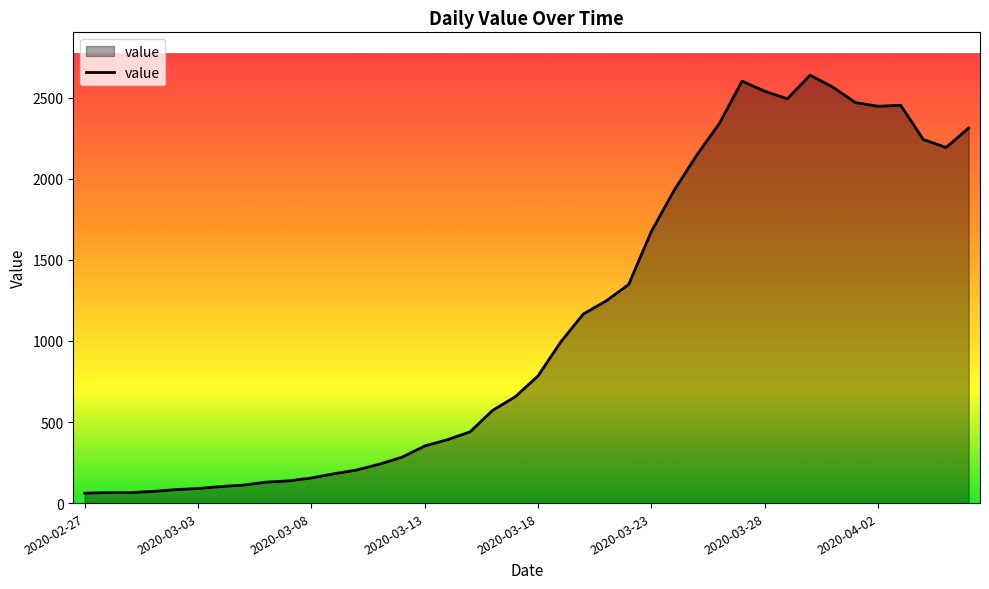

What is the difference between the maximum and minimum values?

2578